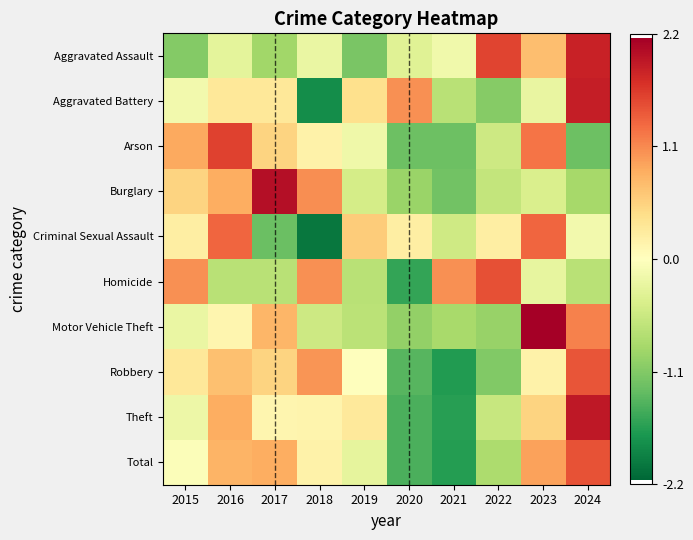

Reading left to right, list all the values displayed in this chart.

Aggravated Assault: 2015=-1.1	2016=-0.3	2017=-0.9	2018=-0.2	2019=-1.2	2020=-0.4	2021=-0.2	2022=1.6	2023=0.7	2024=1.8
Aggravated Battery: 2015=-0.1	2016=0.3	2017=0.3	2018=-1.8	2019=0.4	2020=1.1	2021=-0.7	2022=-1.1	2023=-0.2	2024=1.9
Arson: 2015=0.9	2016=1.6	2017=0.5	2018=0.2	2019=-0.2	2020=-1.2	2021=-1.2	2022=-0.5	2023=1.2	2024=-1.2
Burglary: 2015=0.5	2016=0.9	2017=2.0	2018=1.1	2019=-0.5	2020=-0.9	2021=-1.2	2022=-0.6	2023=-0.4	2024=-0.8
Criminal Sexual Assault: 2015=0.2	2016=1.3	2017=-1.3	2018=-2.0	2019=0.6	2020=0.2	2021=-0.5	2022=0.2	2023=1.3	2024=-0.1
Homicide: 2015=1.0	2016=-0.7	2017=-0.7	2018=1.0	2019=-0.7	2020=-1.6	2021=1.0	2022=1.5	2023=-0.3	2024=-0.7
Motor Vehicle Theft: 2015=-0.2	2016=0.1	2017=0.8	2018=-0.5	2019=-0.7	2020=-1.0	2021=-0.8	2022=-1.0	2023=2.2	2024=1.1
Robbery: 2015=0.3	2016=0.7	2017=0.5	2018=1.0	2019=-0.0	2020=-1.4	2021=-1.7	2022=-1.1	2023=0.2	2024=1.5
Theft: 2015=-0.2	2016=0.8	2017=0.1	2018=0.1	2019=0.3	2020=-1.4	2021=-1.6	2022=-0.6	2023=0.5	2024=1.9
Total: 2015=-0.0	2016=0.8	2017=0.9	2018=0.2	2019=-0.3	2020=-1.4	2021=-1.7	2022=-0.8	2023=0.9	2024=1.5